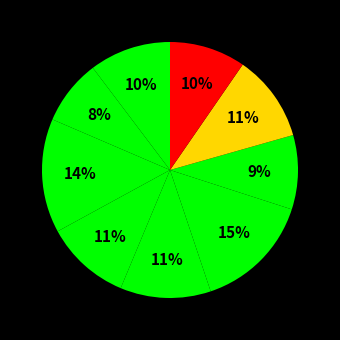

How many segments does this pie chart have?

9